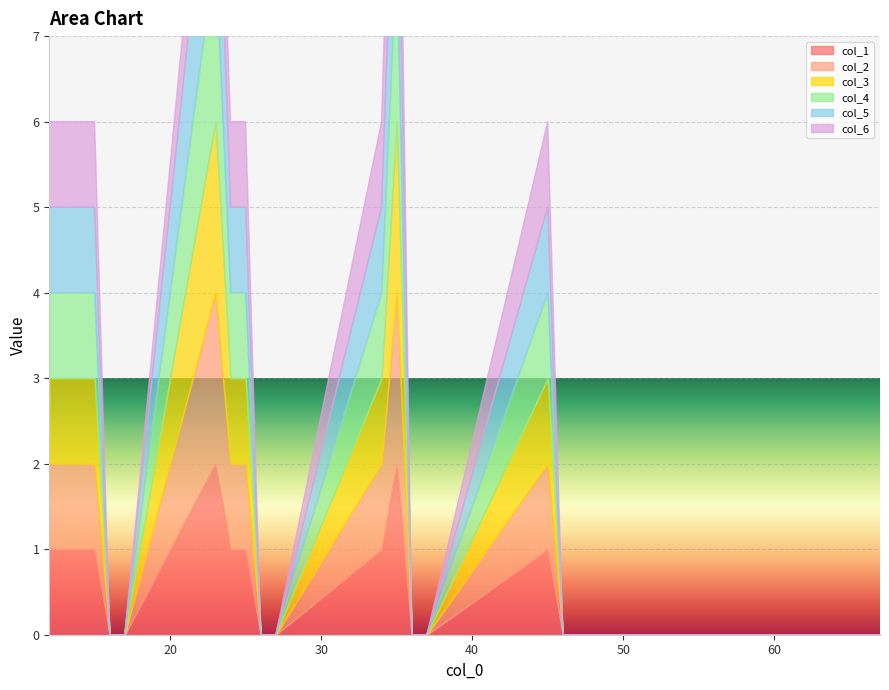

Is it true that col_4 equals 1 at 15?

True